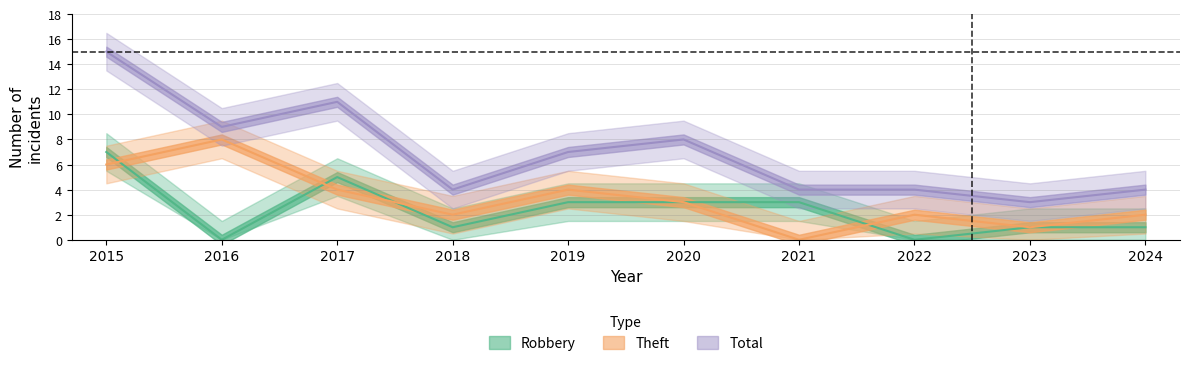

At which category does the chart reach its minimum across all series?

2016